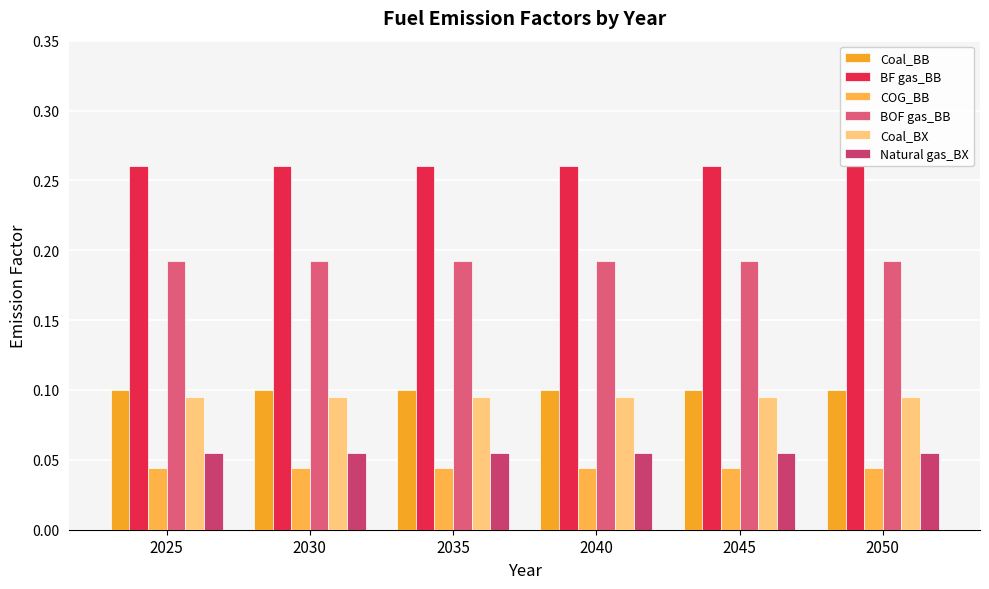

At which category is the sum across all series the highest?

2025